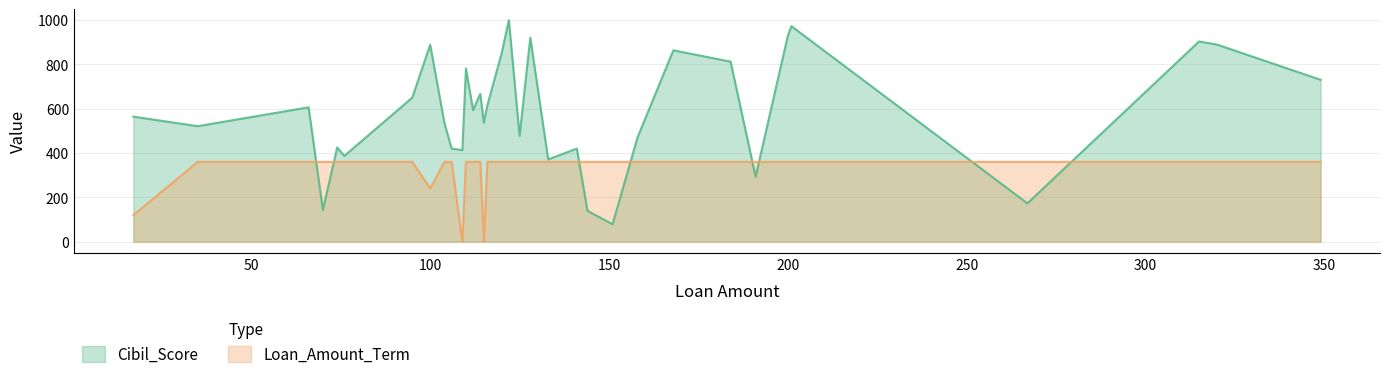

True or false: Cibil_Score has a value of 196 at 184.

False